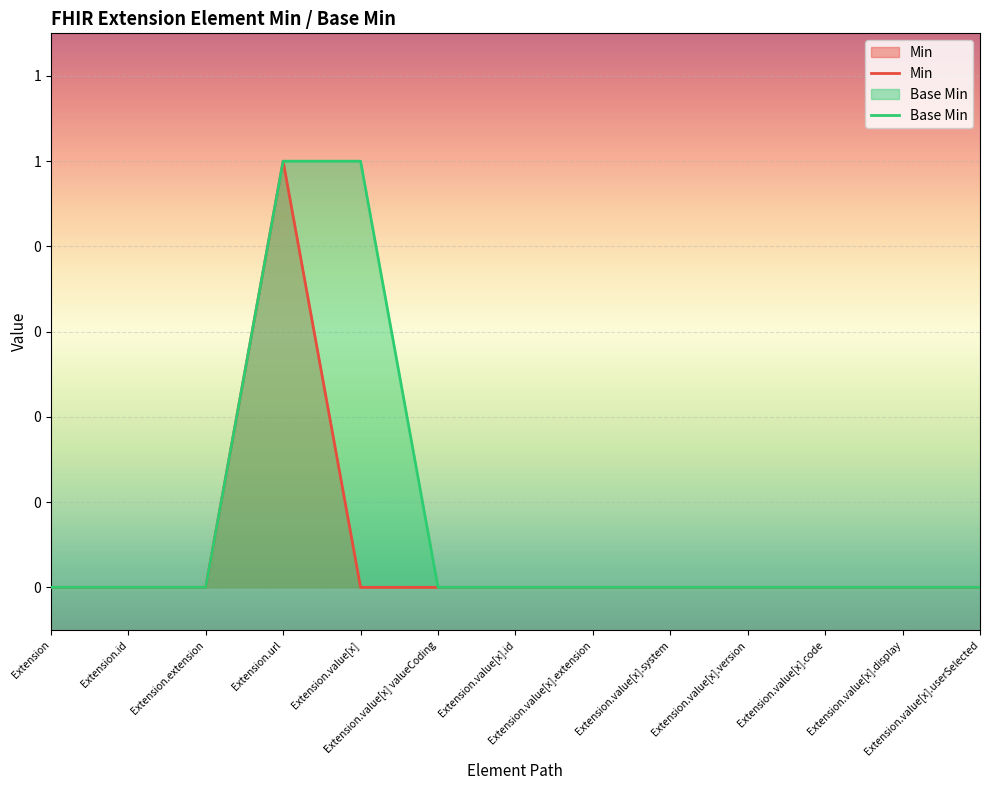

At which category is the sum across all series the highest?

Extension.url